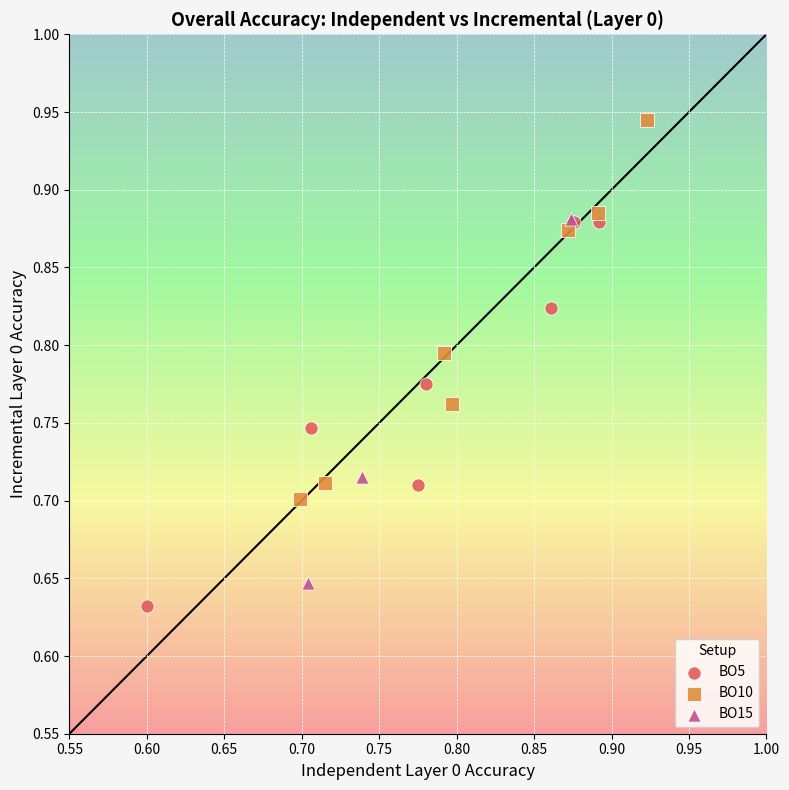

Which series reaches the maximum Y coordinate?

BO10